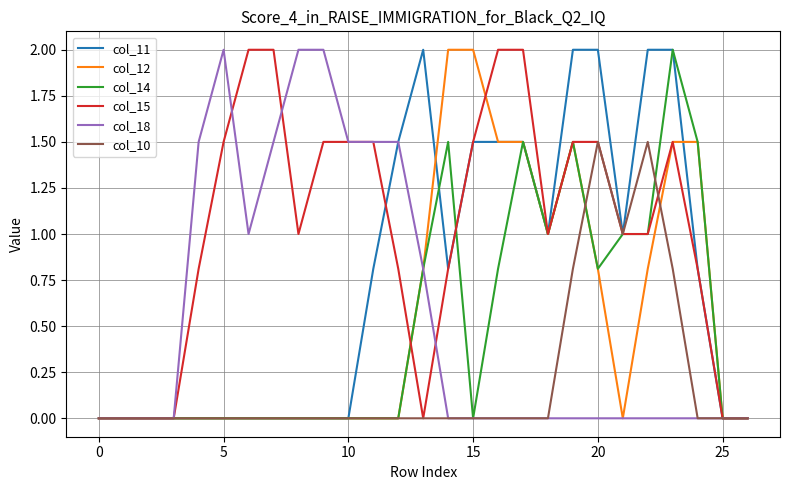

What is the maximum value shown in the chart?

2.0